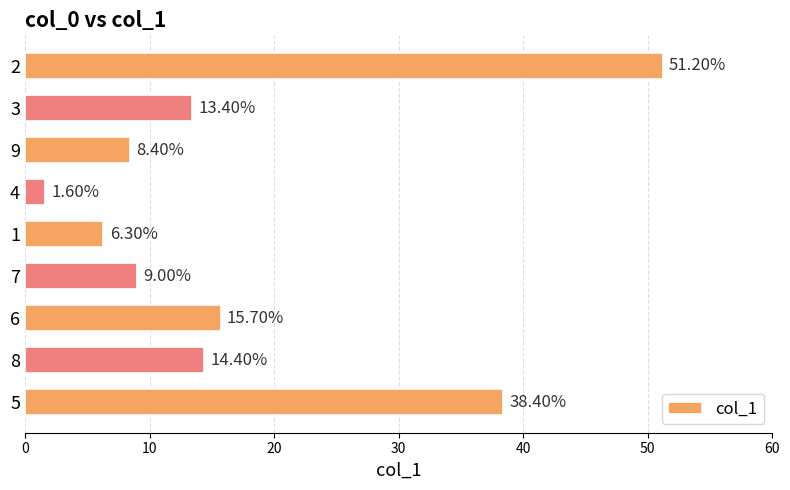

Rank the categories by value from highest to lowest.

2, 5, 6, 8, 3, 7, 9, 1, 4